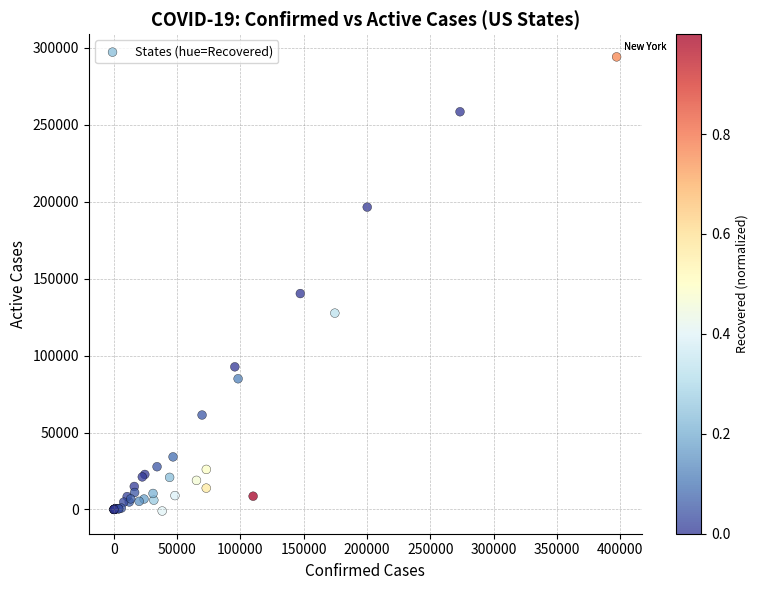

What Y value in the scatter plot is closest to 146484?

140231